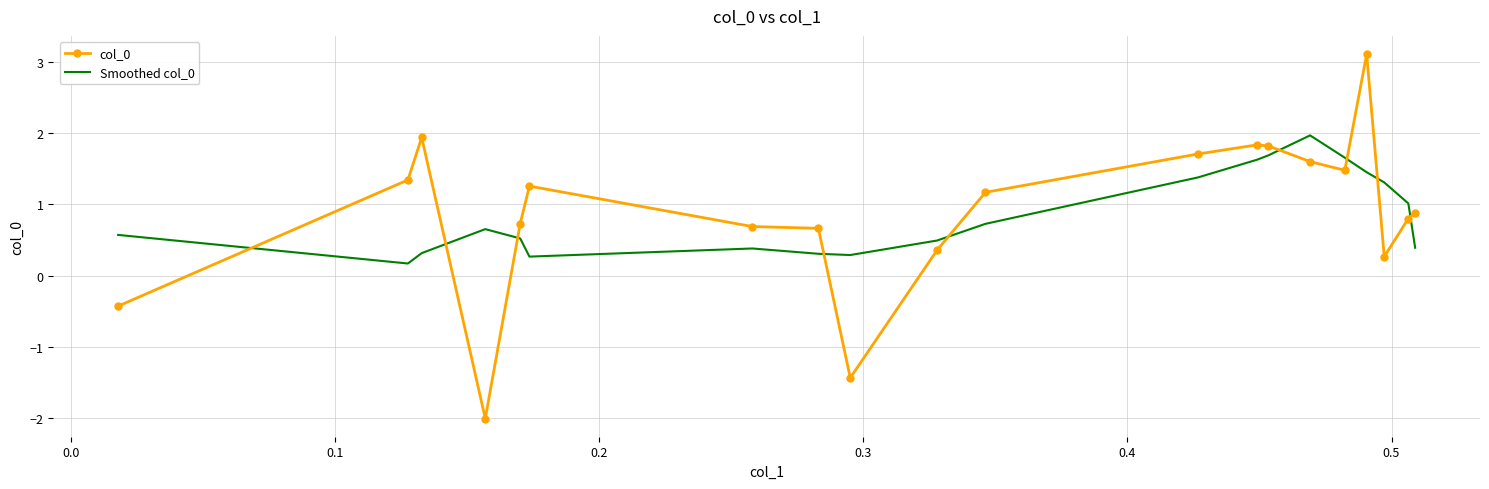

What is the difference between the maximum and minimum values in the Smoothed col_0 series?

1.8